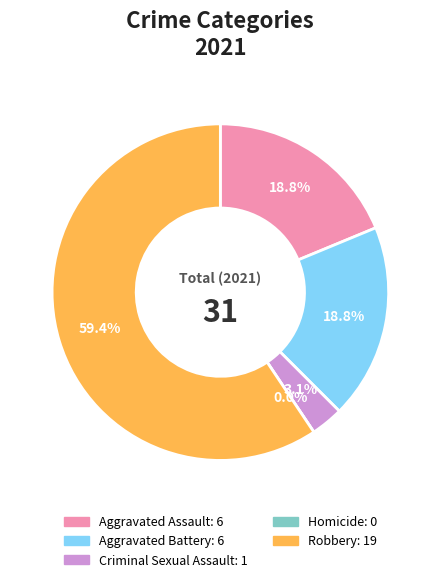

Does any single category account for the majority?

Yes